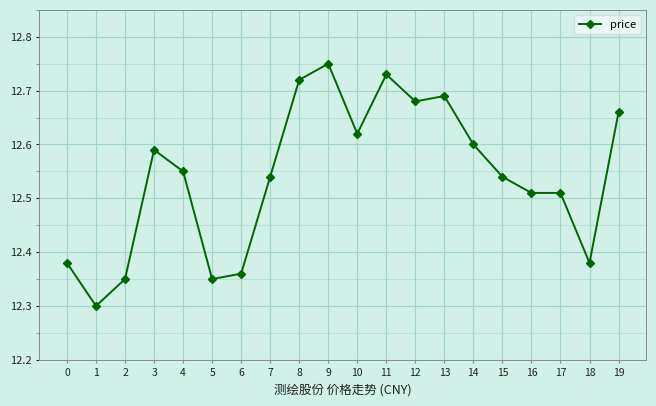

What is the difference between the values at 2 and 11?

0.4